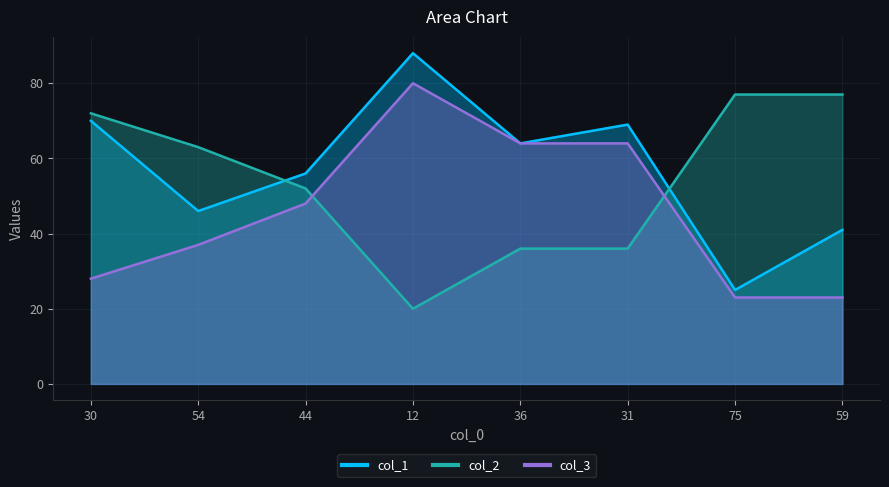

Reading left to right, transcribe all the data shown in this chart.

col_1: 30=70	54=46	44=56	12=88	36=64	31=69	75=25	59=41
col_2: 30=72	54=63	44=52	12=20	36=36	31=36	75=77	59=77
col_3: 30=28	54=37	44=48	12=80	36=64	31=64	75=23	59=23